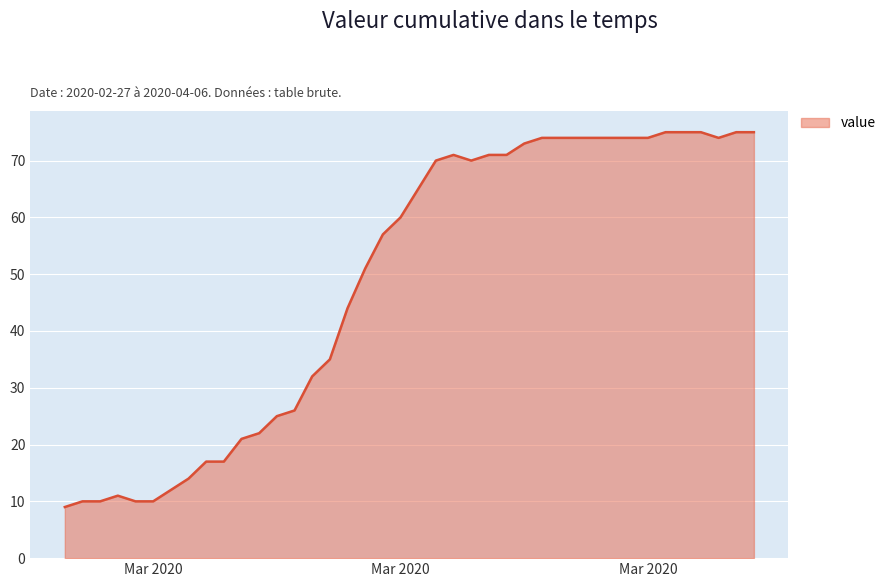

What is the difference between the maximum and minimum values?

66